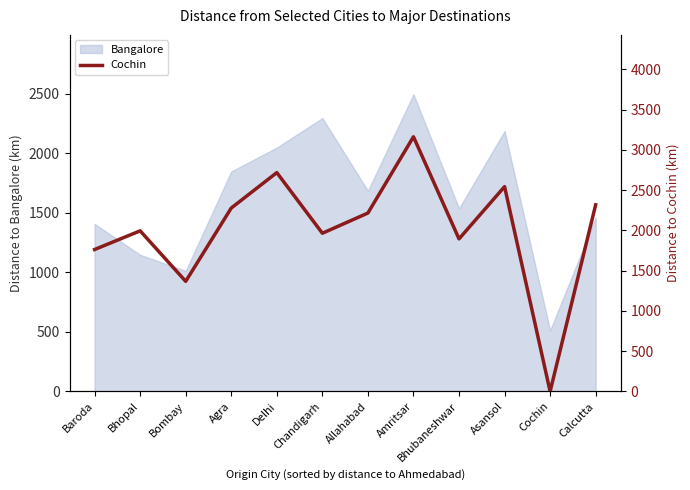

The value at Bombay is 1368. True or false?

True